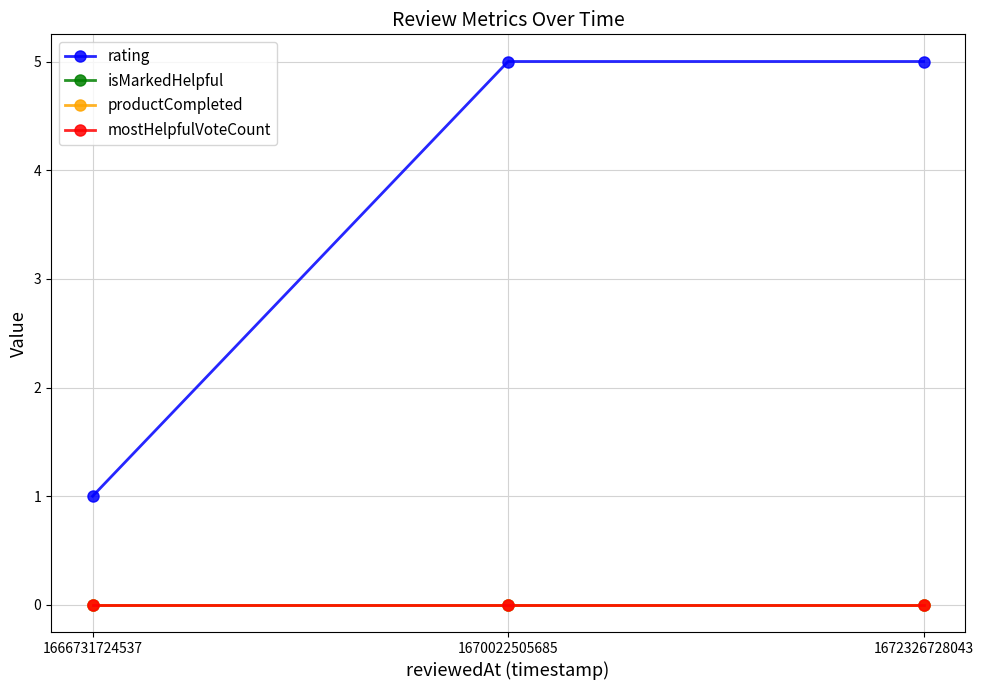

Is this an area chart (filled region under the line)?

No